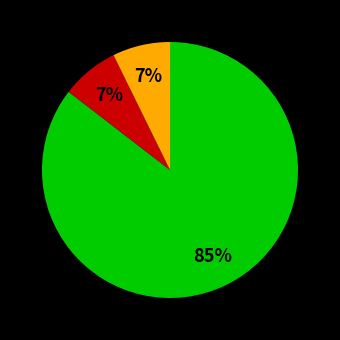

To the nearest percent, what is the average slice percentage?

33%